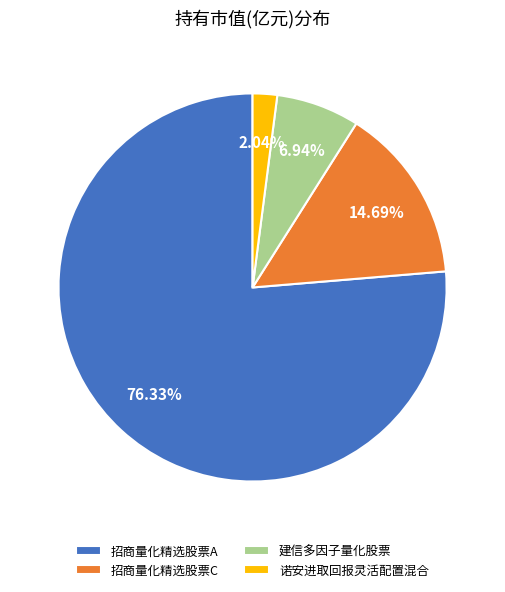

To the nearest percent, what is the difference between the largest and smallest slice percentages?

74%